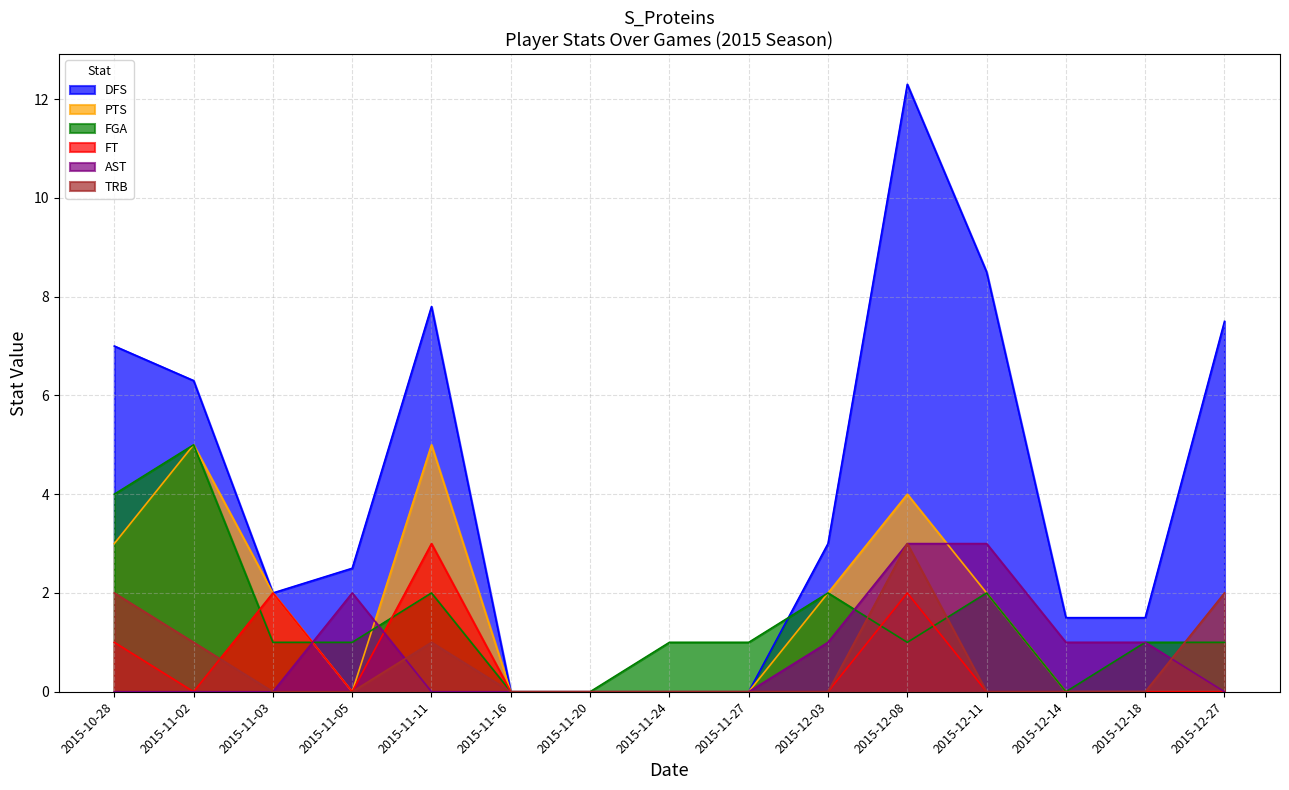

What is the difference between the maximum and minimum values in the AST series?

3.0